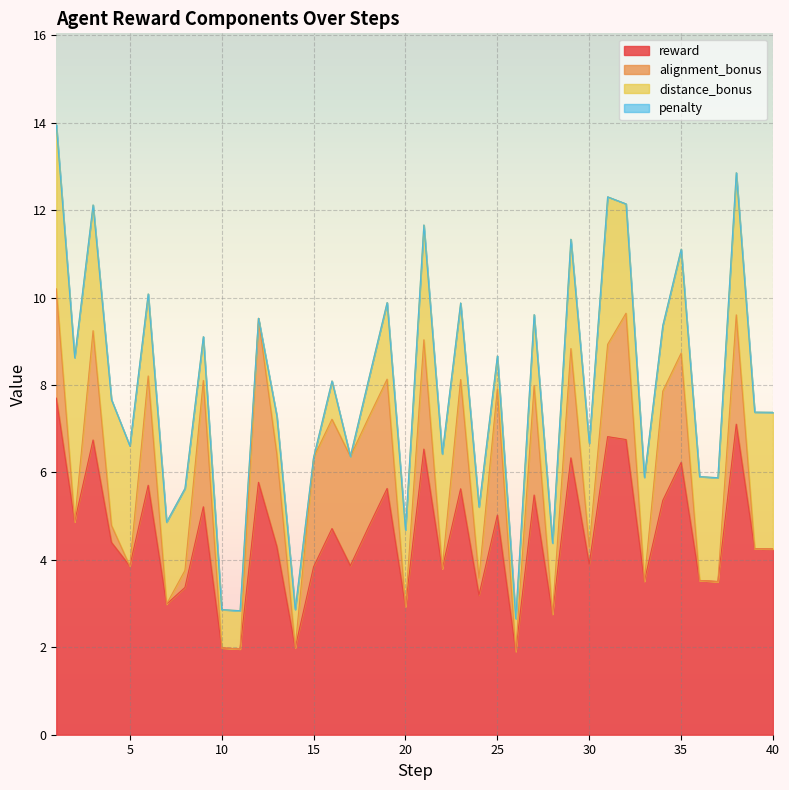

The alignment_bonus series shows 0.7 at 17. True or false?

False